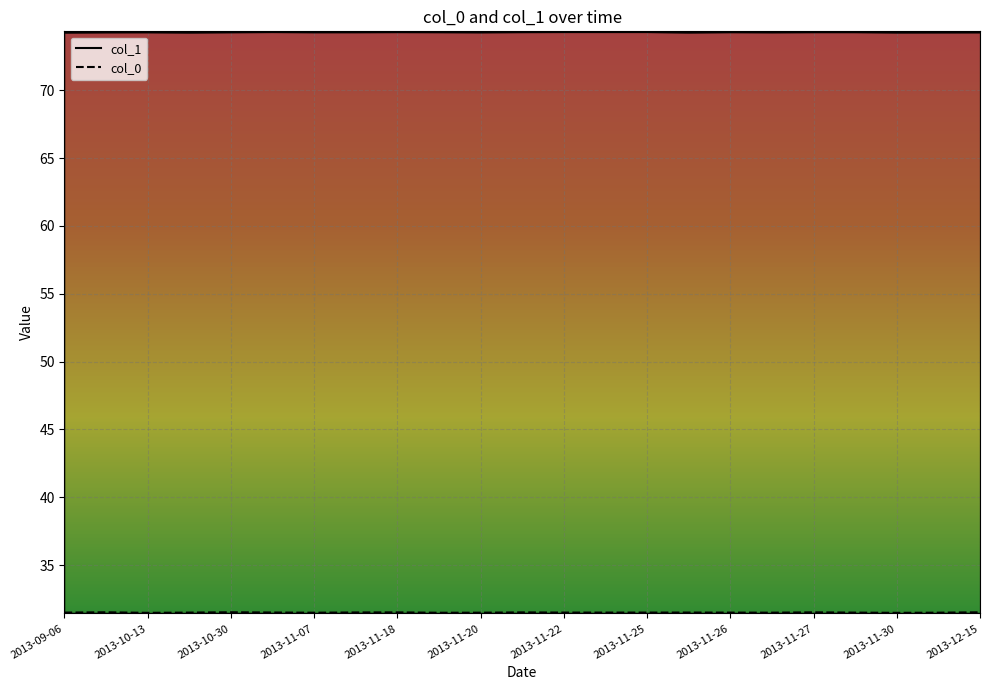

True or false: col_0 has a value of 31.5 at 2013-11-30.

True